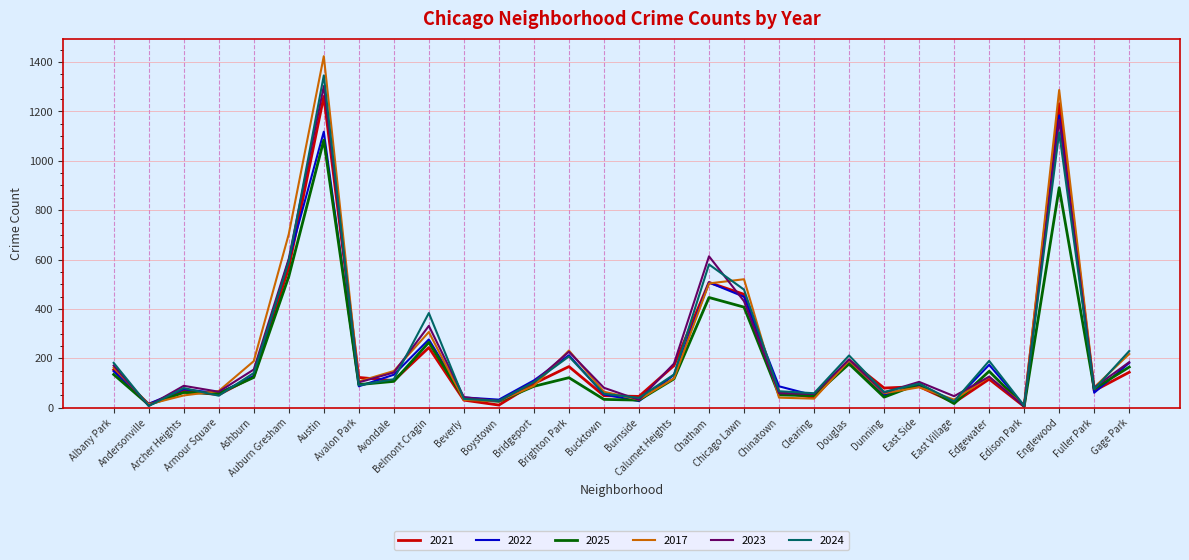

Is it true that 2022 equals 131 at East Side?

False